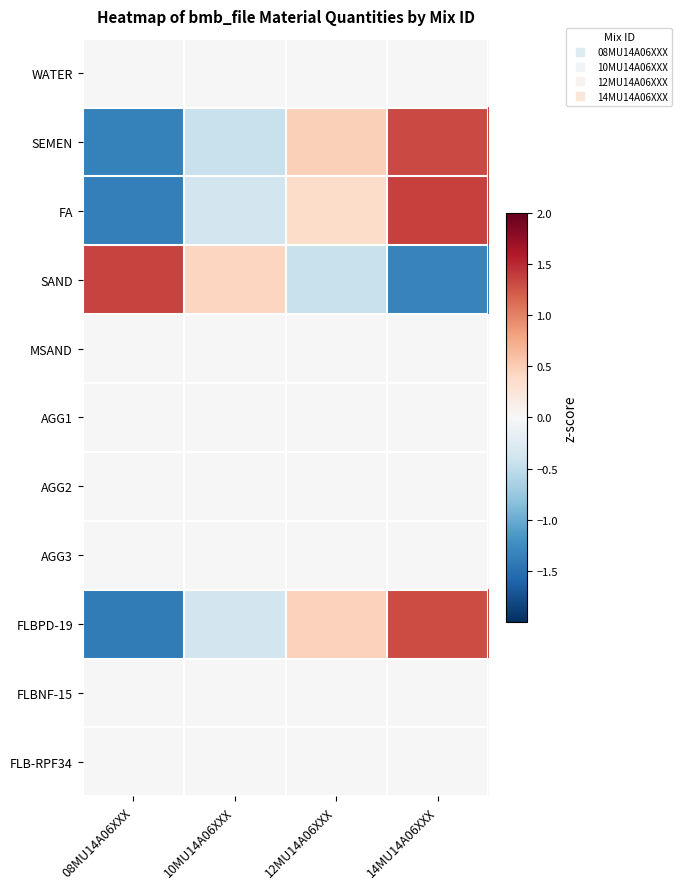

Reading left to right, what are all the values shown in this chart?

WATER: 08MU14A06XXX=0.0	10MU14A06XXX=0.0	12MU14A06XXX=0.0	14MU14A06XXX=0.0
SEMEN: 08MU14A06XXX=-1.4	10MU14A06XXX=-0.4	12MU14A06XXX=0.5	14MU14A06XXX=1.3
FA: 08MU14A06XXX=-1.4	10MU14A06XXX=-0.4	12MU14A06XXX=0.4	14MU14A06XXX=1.4
SAND: 08MU14A06XXX=1.4	10MU14A06XXX=0.4	12MU14A06XXX=-0.5	14MU14A06XXX=-1.3
MSAND: 08MU14A06XXX=0.0	10MU14A06XXX=0.0	12MU14A06XXX=0.0	14MU14A06XXX=0.0
AGG1: 08MU14A06XXX=0.0	10MU14A06XXX=0.0	12MU14A06XXX=0.0	14MU14A06XXX=0.0
AGG2: 08MU14A06XXX=0.0	10MU14A06XXX=0.0	12MU14A06XXX=0.0	14MU14A06XXX=0.0
AGG3: 08MU14A06XXX=0.0	10MU14A06XXX=0.0	12MU14A06XXX=0.0	14MU14A06XXX=0.0
FLBPD-19: 08MU14A06XXX=-1.4	10MU14A06XXX=-0.4	12MU14A06XXX=0.5	14MU14A06XXX=1.3
FLBNF-15: 08MU14A06XXX=0.0	10MU14A06XXX=0.0	12MU14A06XXX=0.0	14MU14A06XXX=0.0
FLB-RPF34: 08MU14A06XXX=0.0	10MU14A06XXX=0.0	12MU14A06XXX=0.0	14MU14A06XXX=0.0